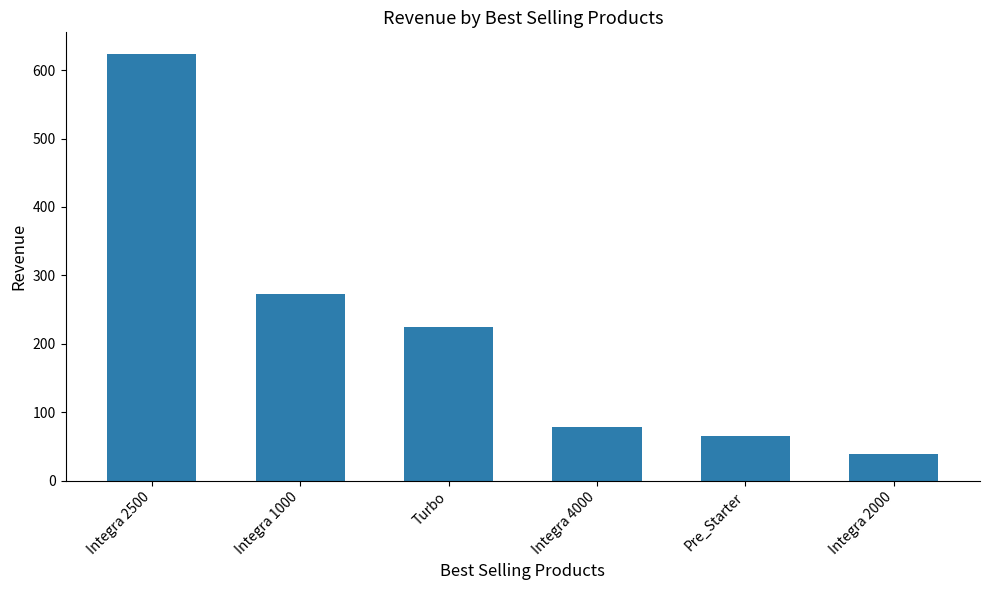

What is the ratio of the value at Integra 4000 to the value at Integra 1000?

0.3